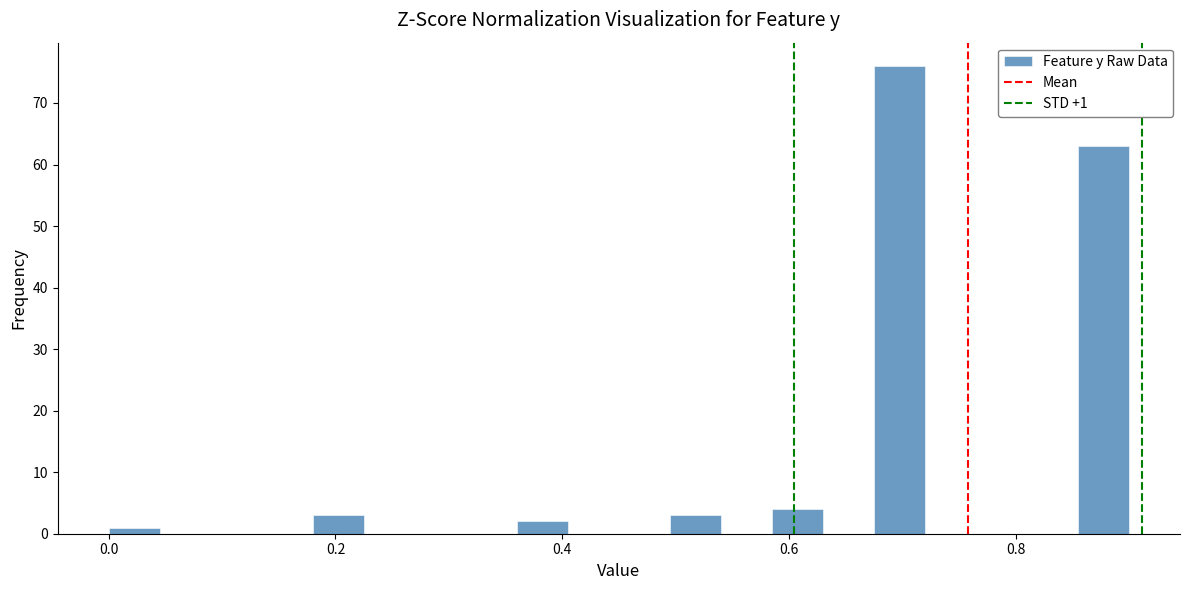

Around what value on the x-axis is the tallest bar? Give the approximate position of its centre, as read against the axis.

0.70